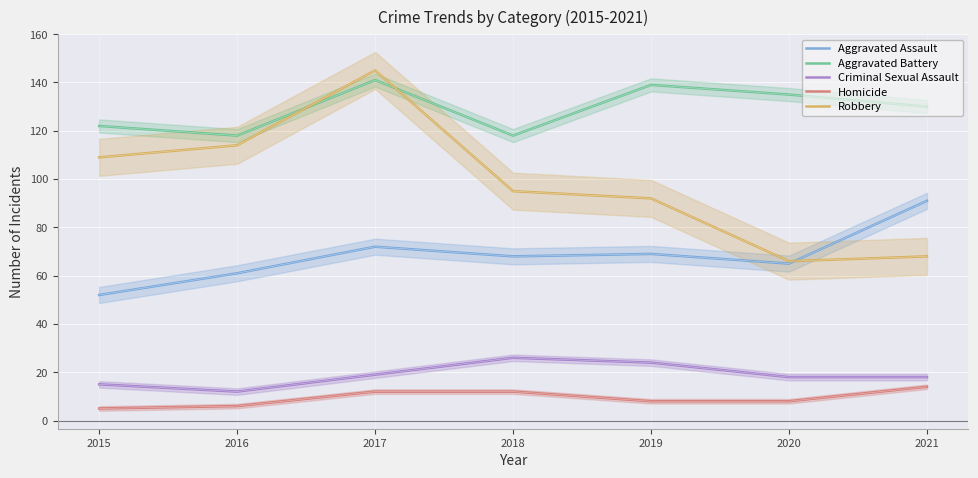

How many series are shown in this chart?

5